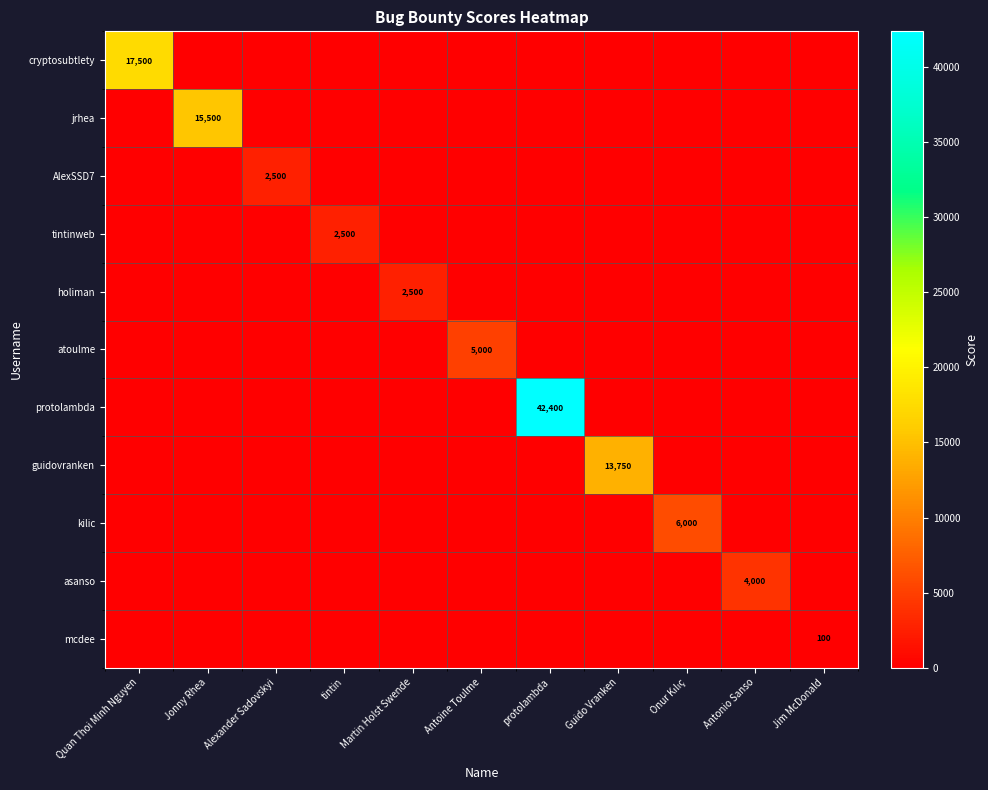

At how many categories does at least one series exceed 18195?

1